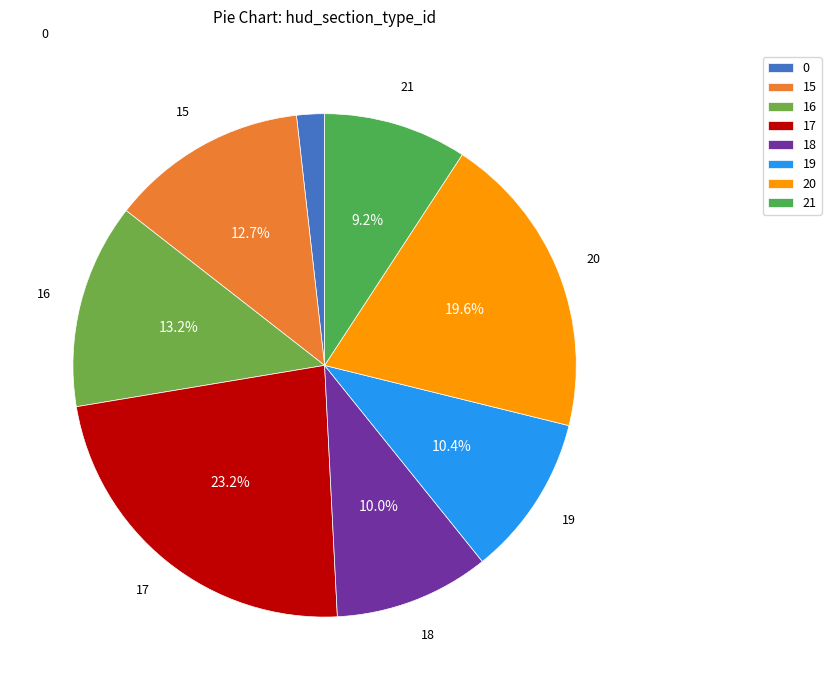

Which category has the smallest portion of the pie?

0